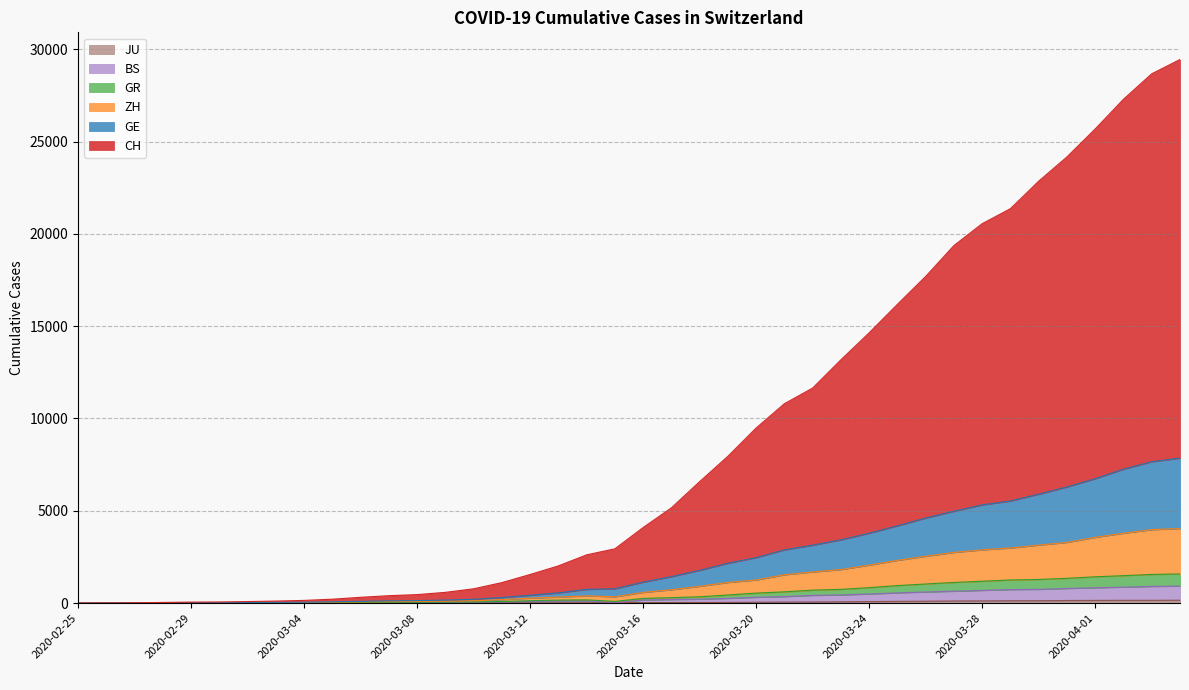

Which series has the widest spread of values?

CH